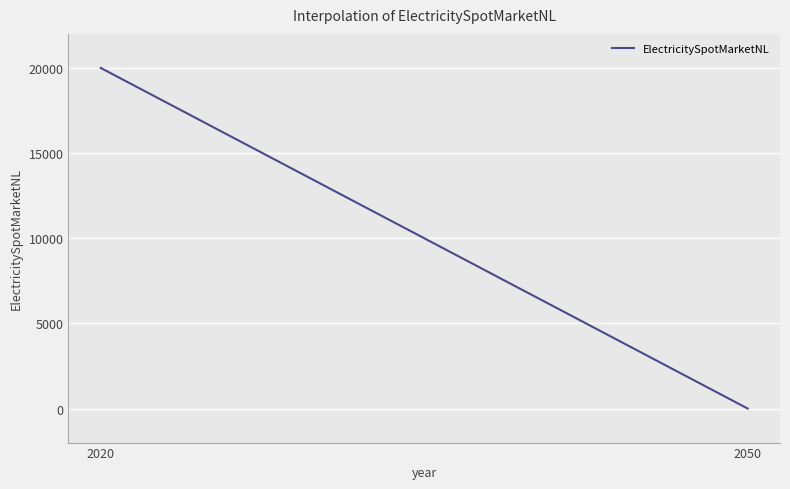

What is the greatest value displayed?

20000.0